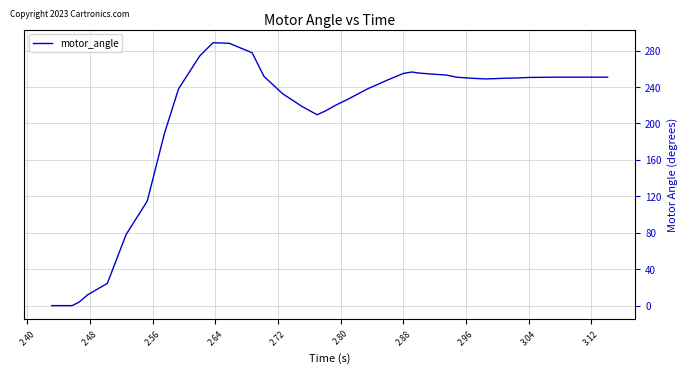

What is the difference between the maximum and minimum values?

288.6